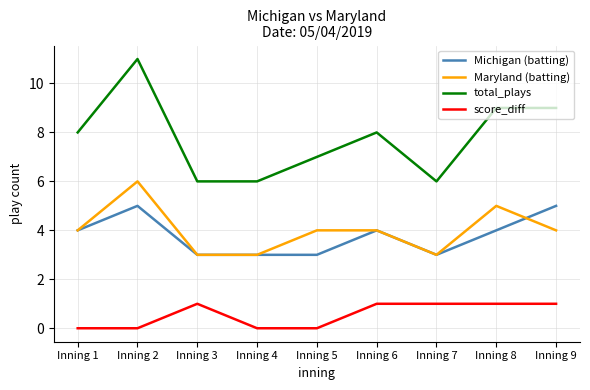

True or false: score_diff and Michigan (batting) cross at least once.

False